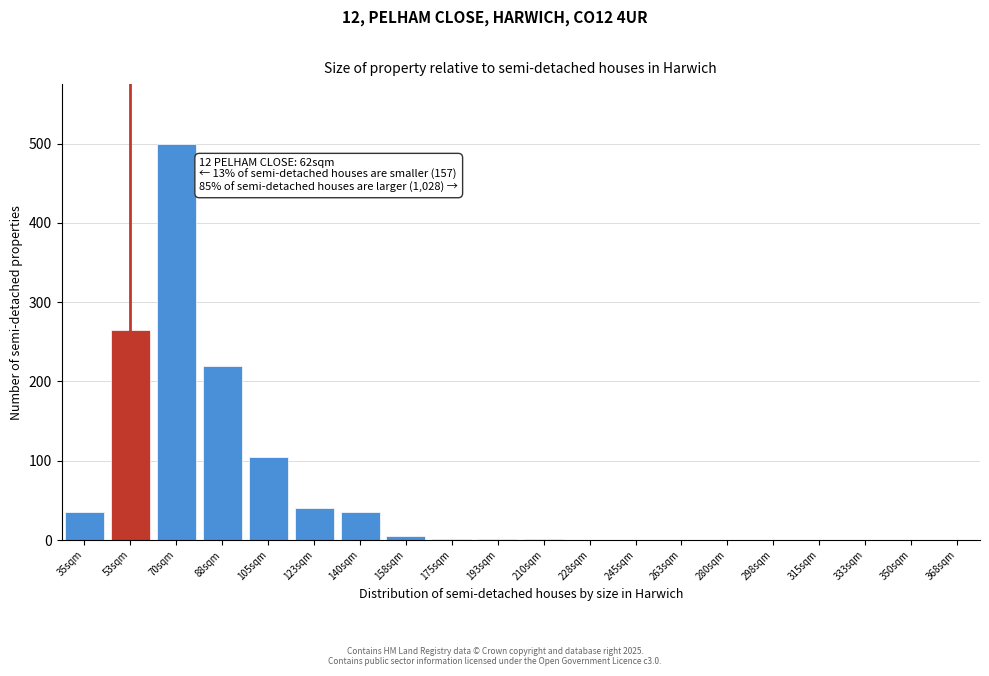

Which has a higher value, 53sqm or 350sqm?

53sqm